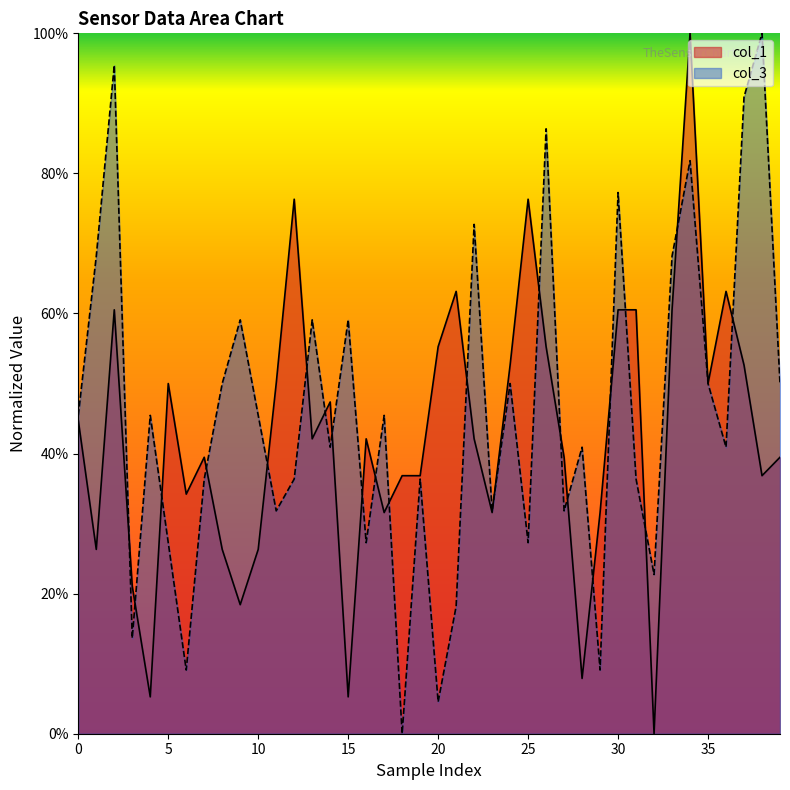

In col_3, how many points are lower than both neighbors (excluding endpoints)?

13